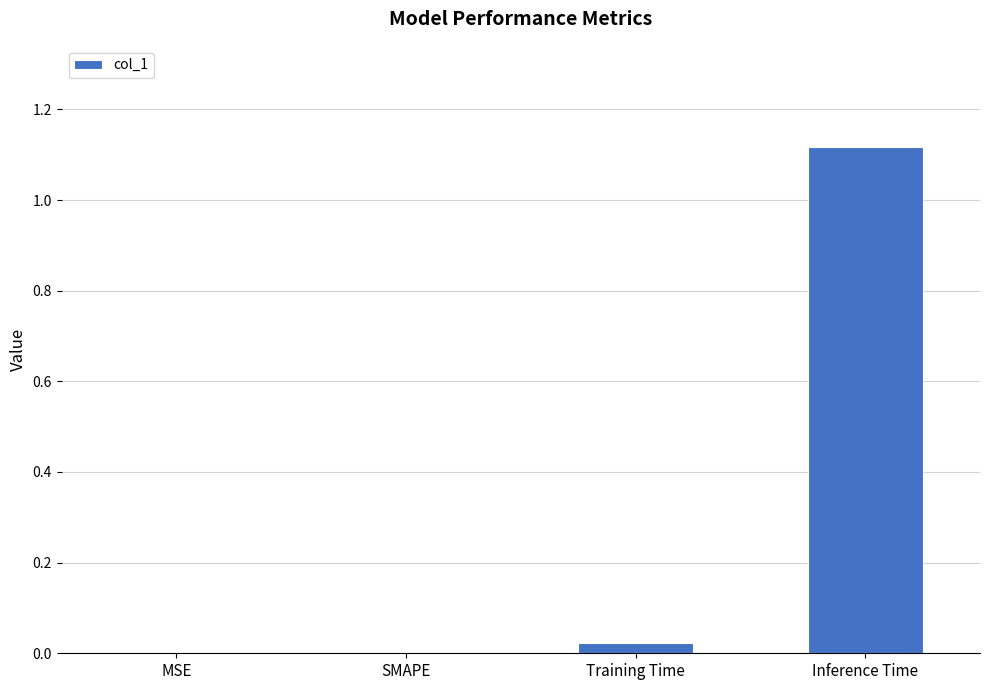

What is the change in value from MSE to Inference Time?

+1.1